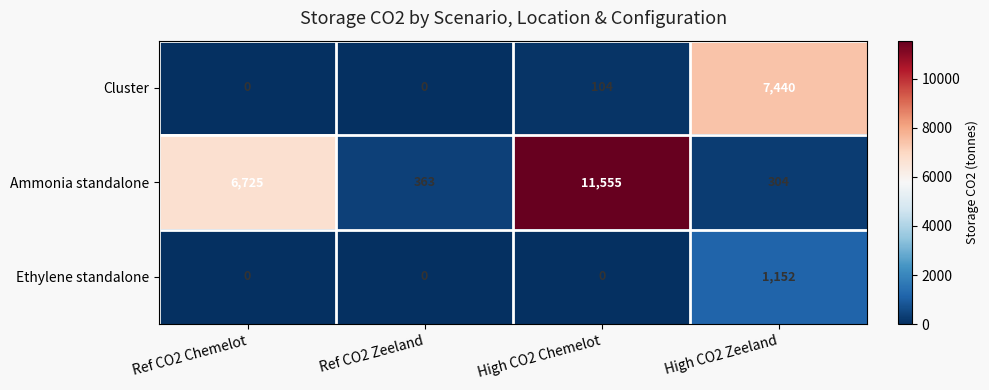

How many categories are shown in the chart?

4